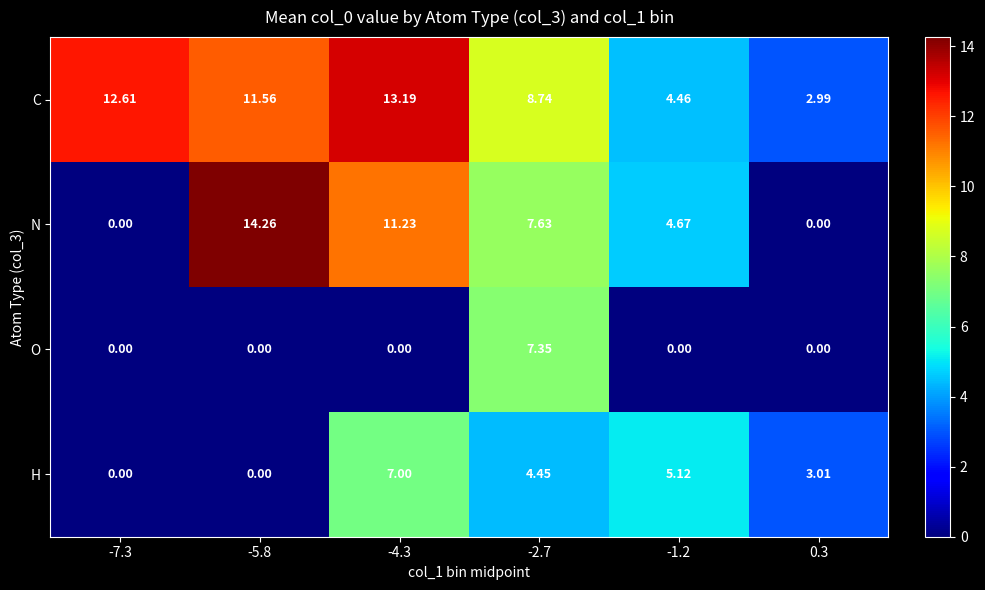

What is the difference between the highest and lowest values at -1.2?

5.1